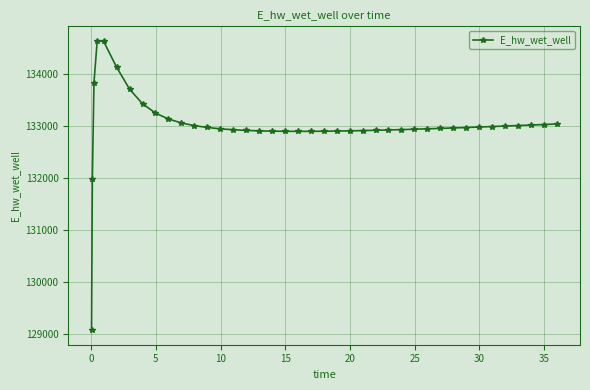

True or false: there are more than 0 points higher than both neighbors.

True